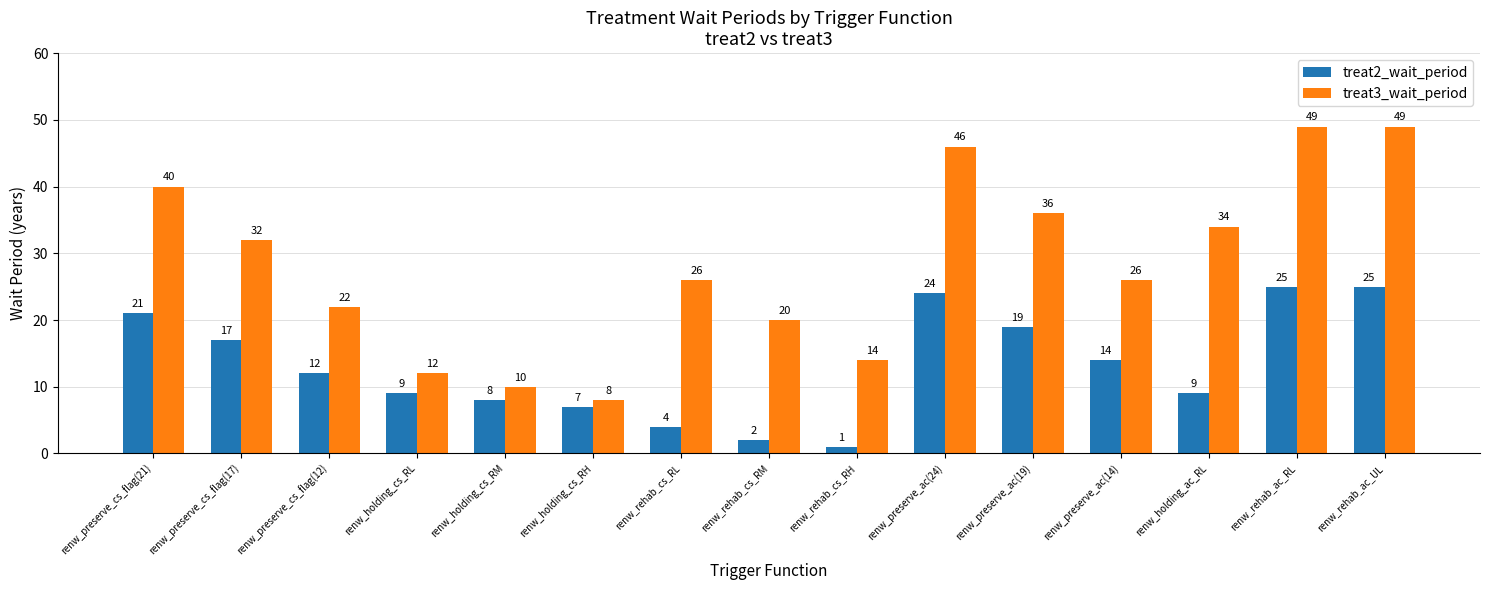

At how many categories does at least one series exceed 17?

11